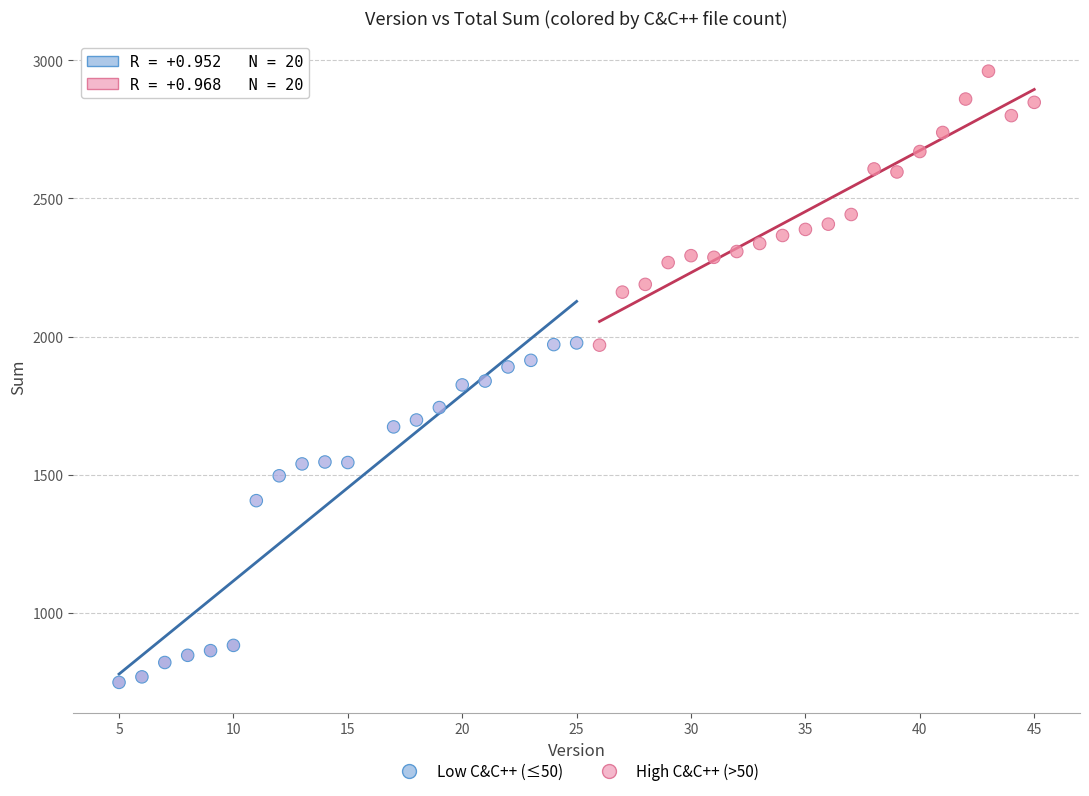

Which series has the largest Y range (max minus min)?

Low C&C++ (≤50)